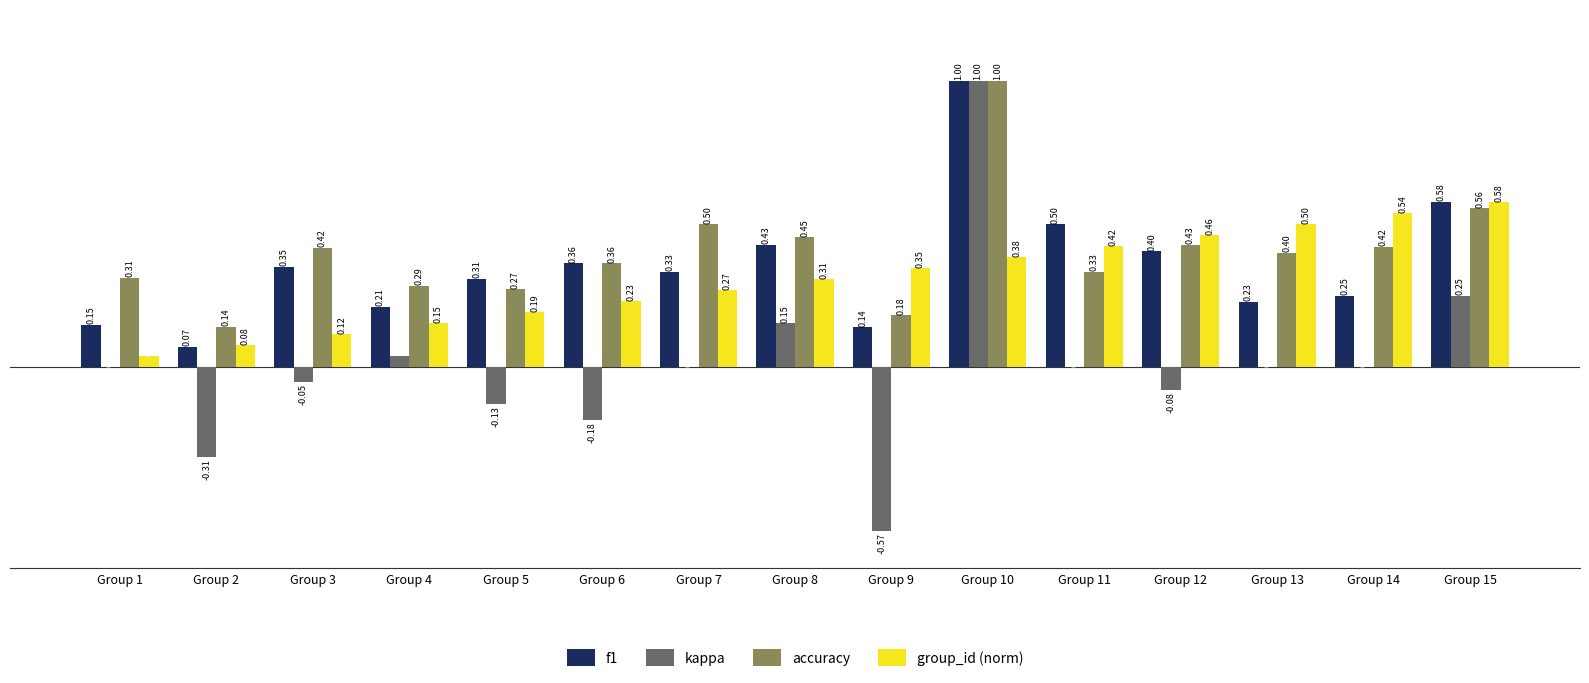

Between Group 5 and Group 14, which series saw the biggest shift?

group_id (norm)